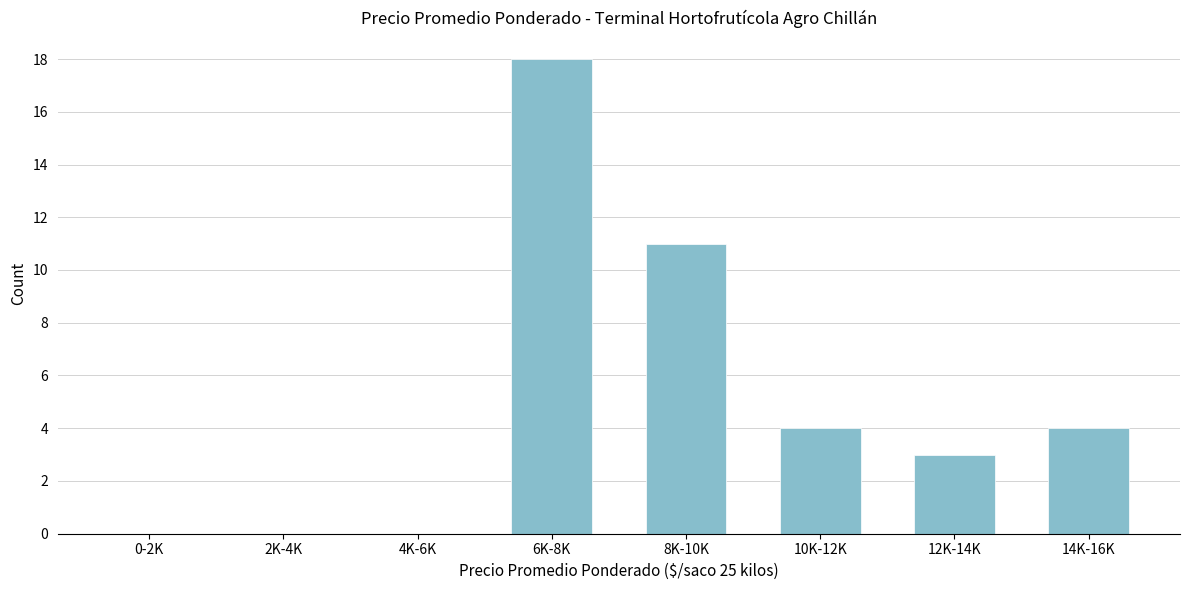

Reading left to right, list all the values displayed in this chart.

0-2K=0	2K-4K=0	4K-6K=0	6K-8K=18	8K-10K=11	10K-12K=4	12K-14K=3	14K-16K=4